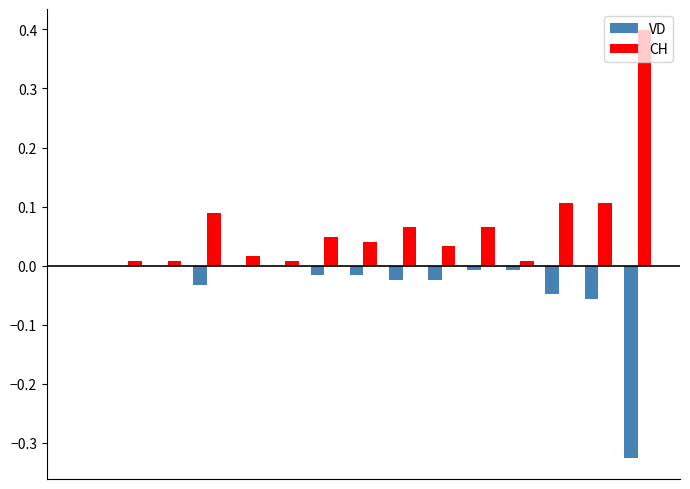

What is the sum of all CH values?

1.0